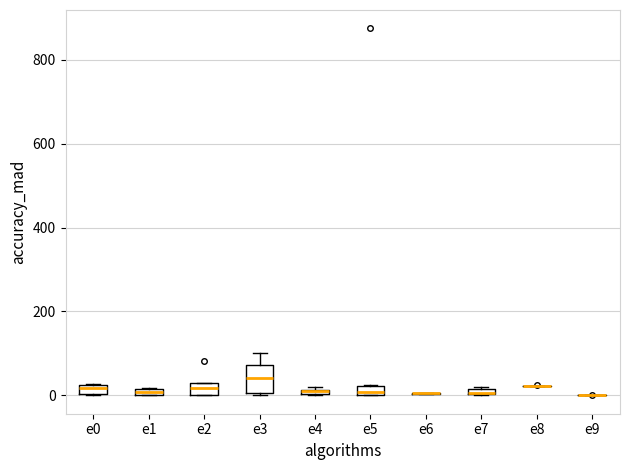

Comparing the boxes themselves (not the whiskers), which one is the tallest?

e3